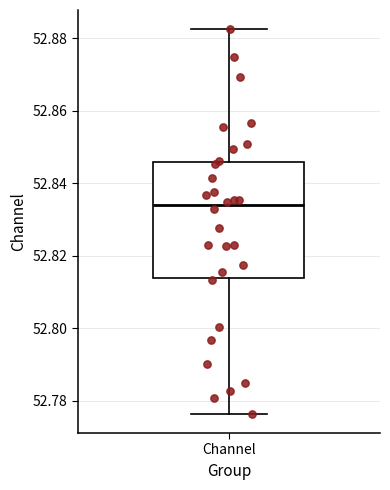

Transcribe this box plot: give where the median line is, the range the box spans, and where the two whiskers end, as read against the y-axis. The values are not printed on the chart, so give them approximately, as read against the axis.

median 52.834, box 52.814 to 52.846, whiskers 52.776 to 52.882